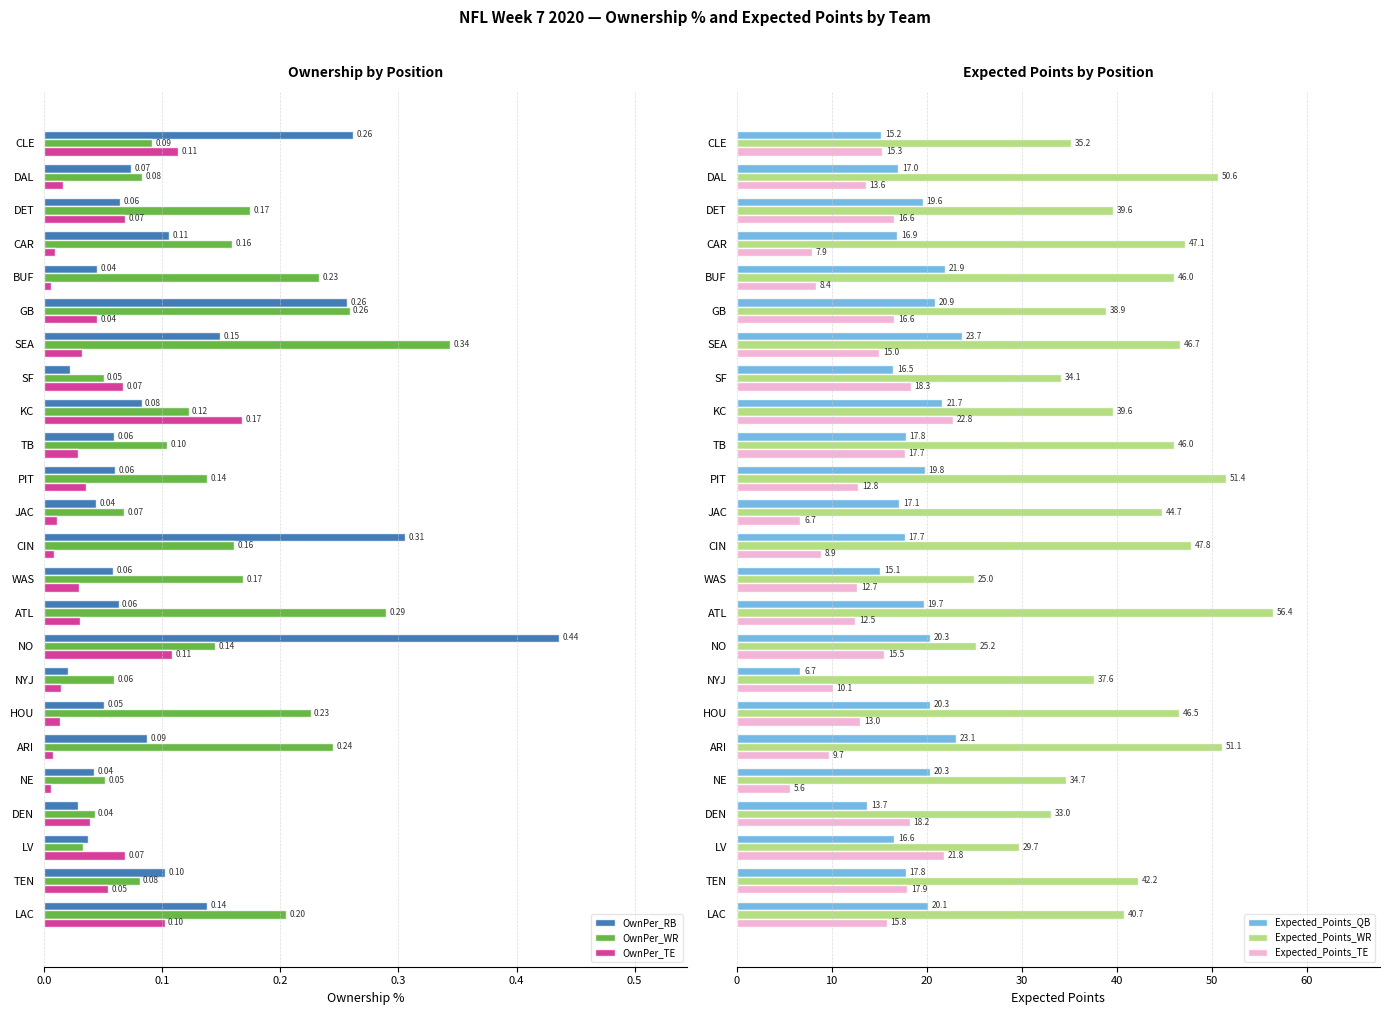

Is the value of OwnPer_RB at TEN greater than the value of OwnPer_TE at CIN?

Yes